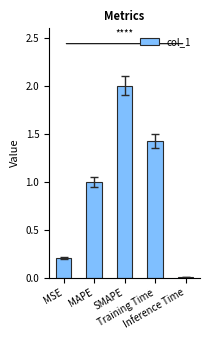

What is the label of the 1st bar from the right?

Inference Time